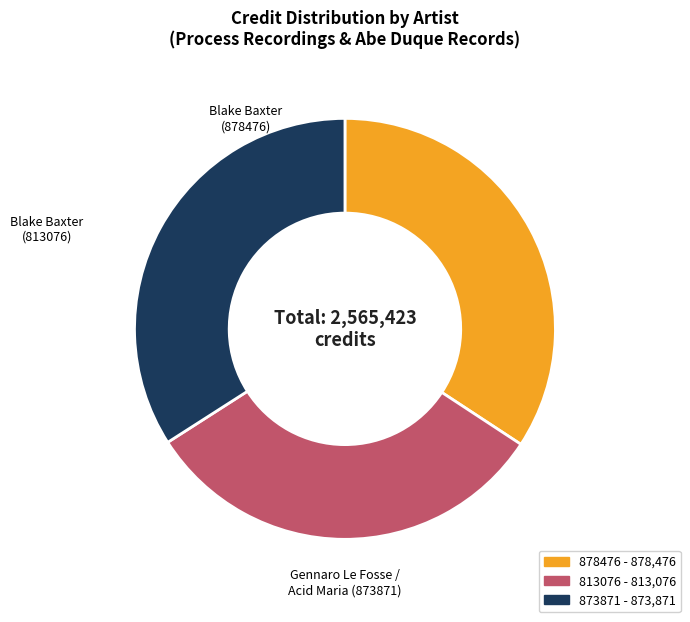

Is there any slice that represents more than half of the pie?

No